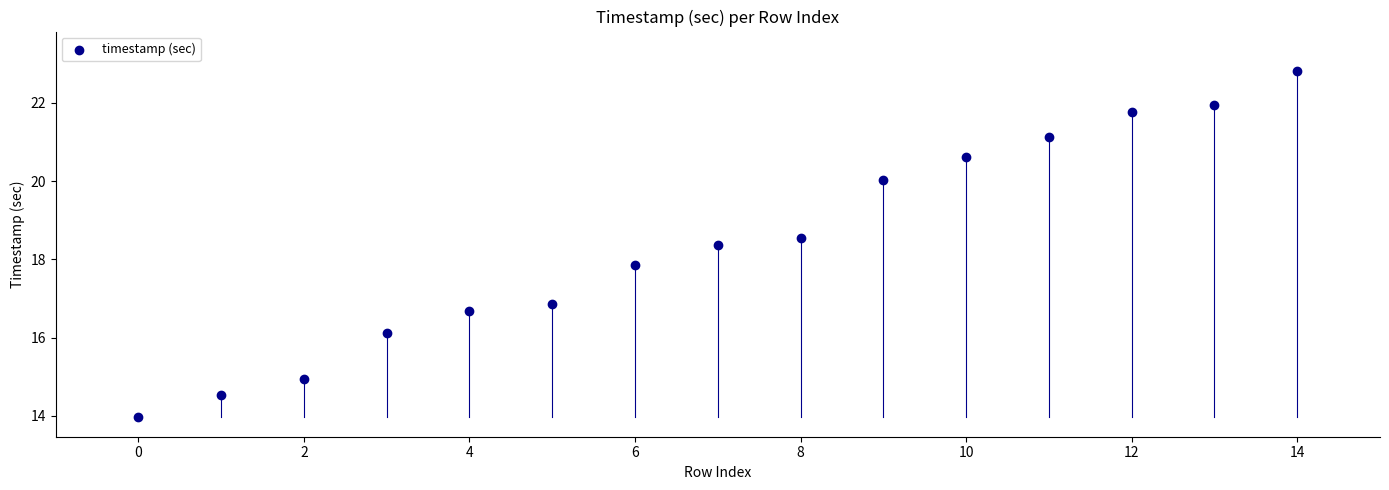

What is the range of Y values (max minus min)?

8.8